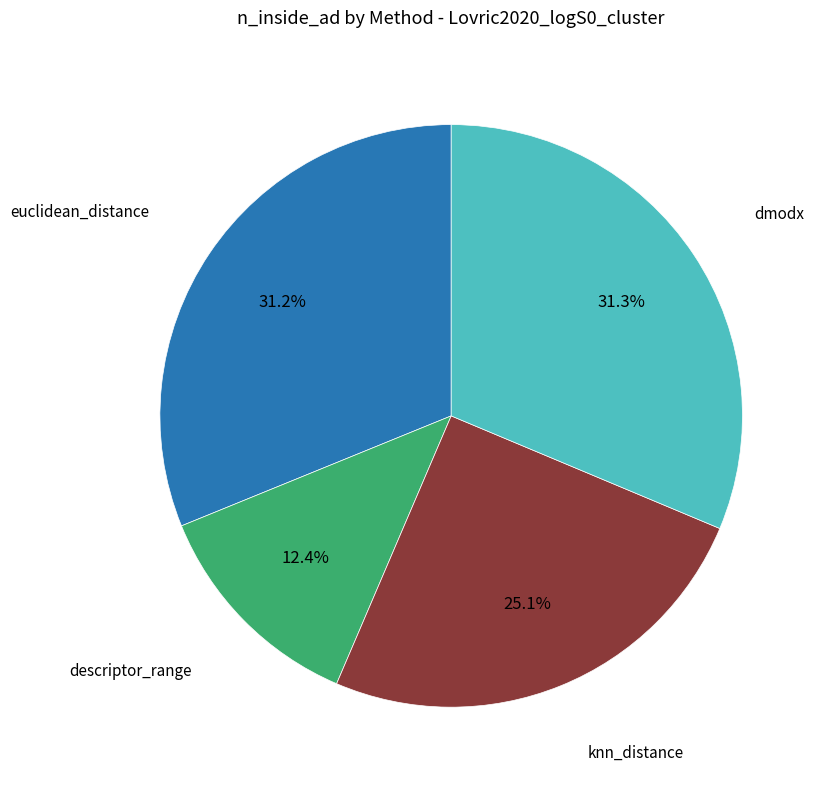

Does any single category account for the majority?

No